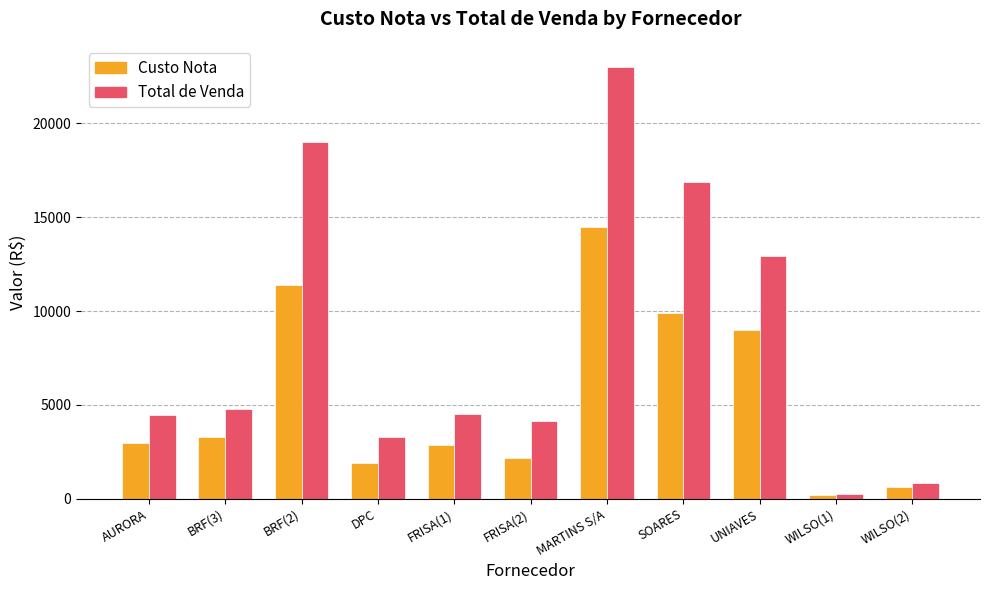

True or false: Custo Nota has a value of 4901.1 at FRISA(1).

False